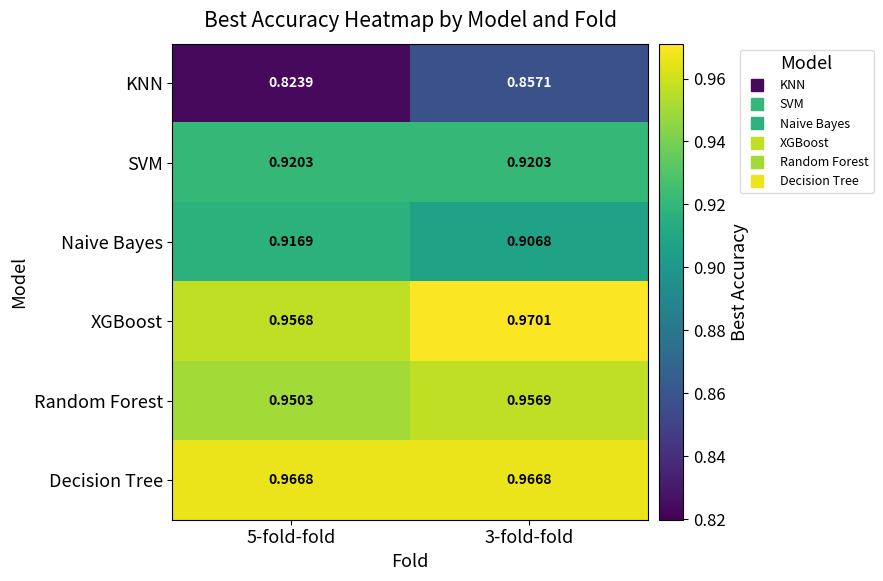

At how many categories does at least one series exceed 0?

2